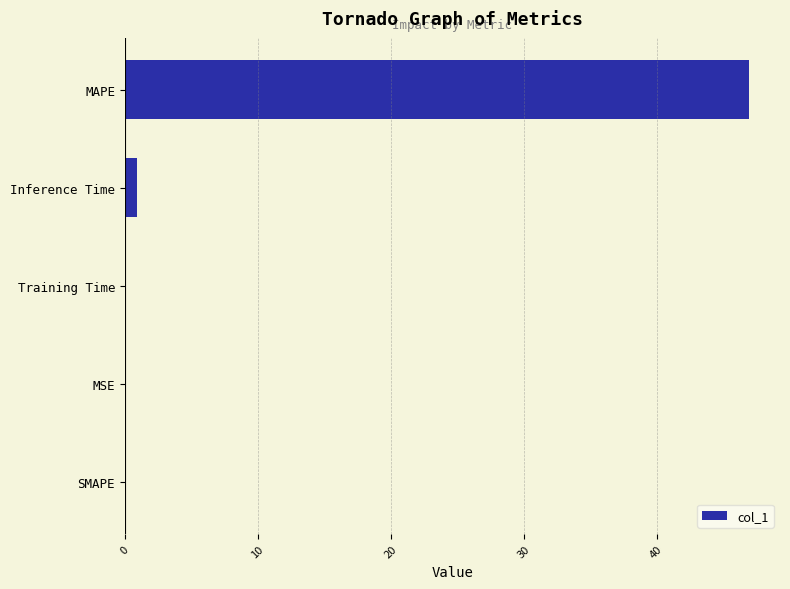

What is the sum of all values?

47.9